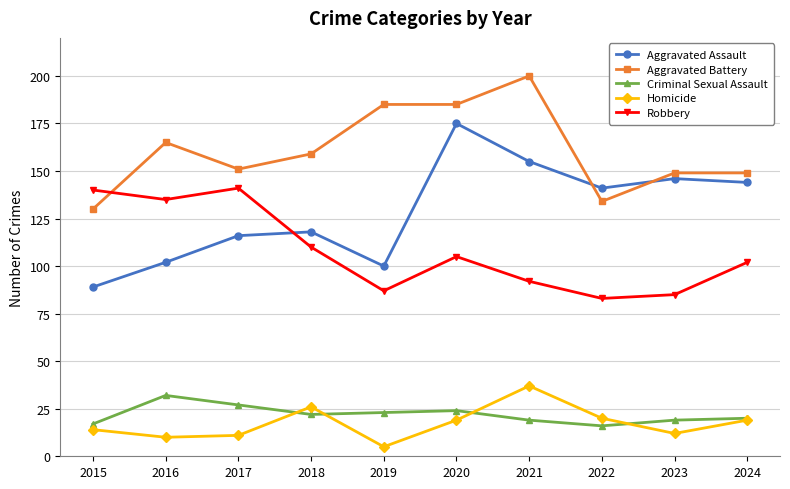

Which label corresponds to the largest value in the chart?

2021